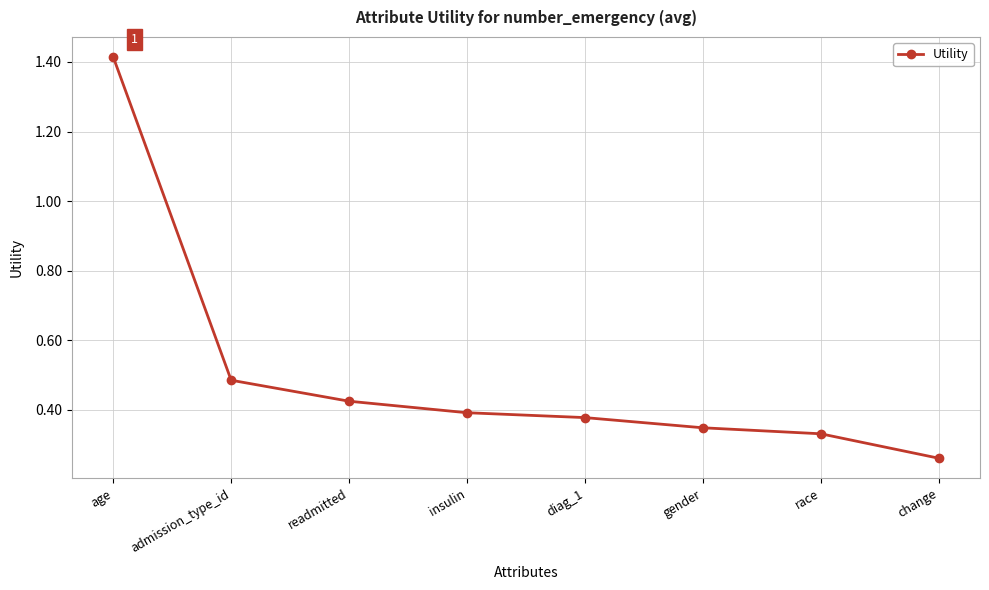

What is the sum of the values at change and race?

0.6